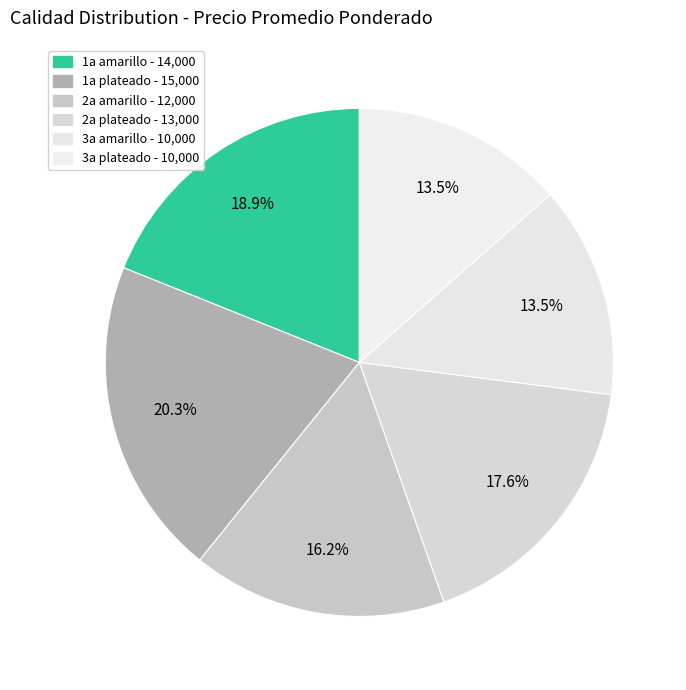

Between 3a plateado and 3a amarillo, which is larger?

3a plateado